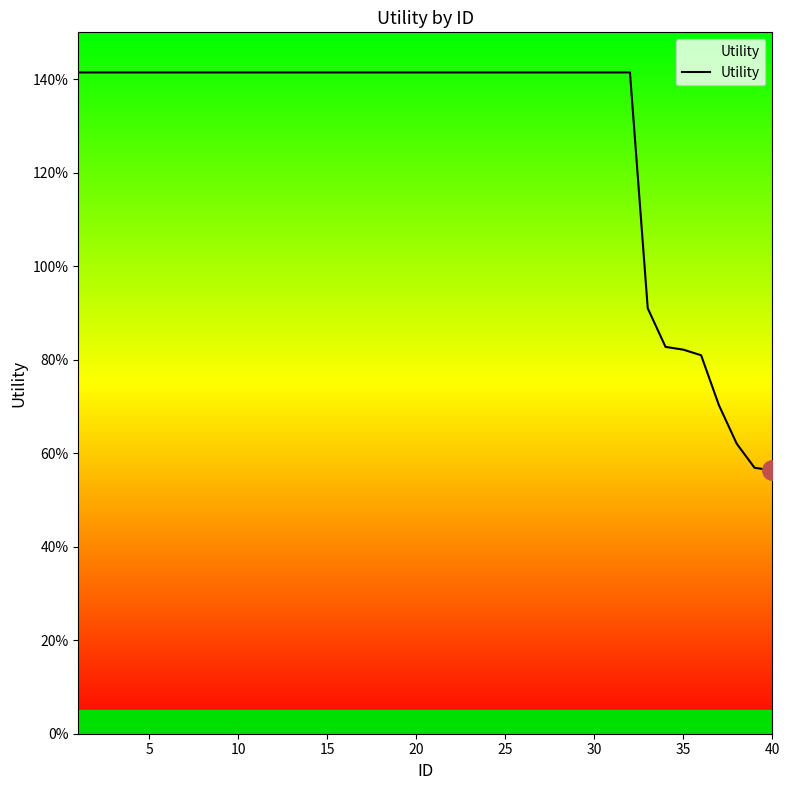

Is this an area chart (filled region under the line)?

No